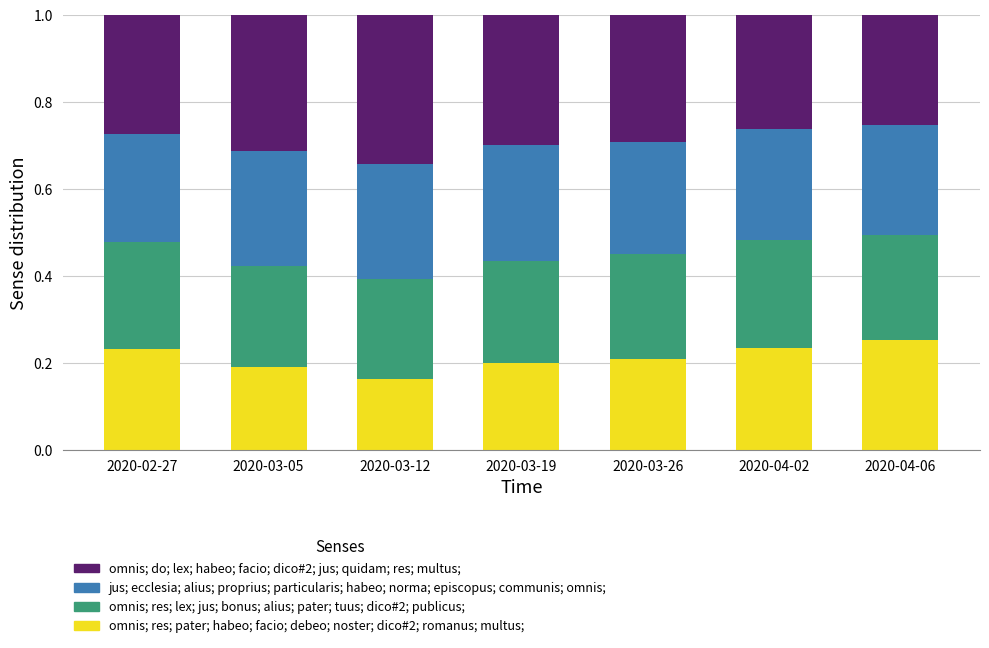

True or false: omnis; res; pater; habeo; facio; debeo; noster; dico#2; romanus; multus; has a value of 0.2 at 2020-03-26.

True